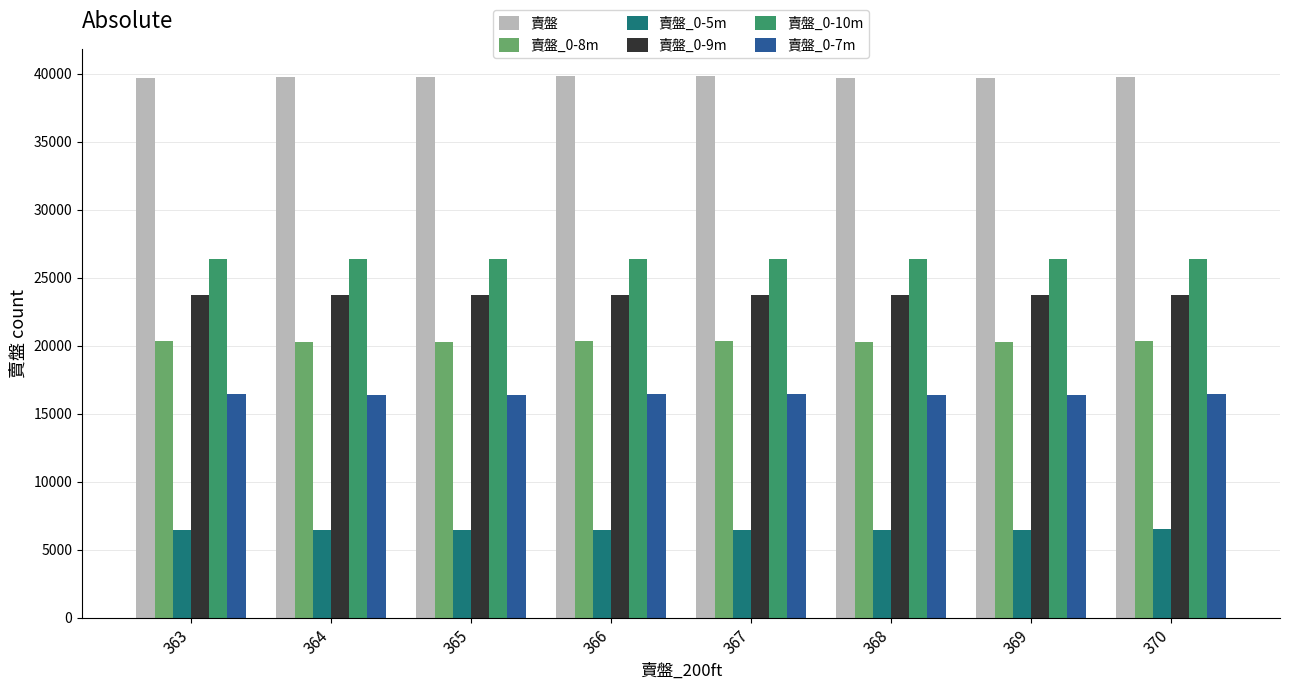

What is the spread (max minus min) of values at 370?

33249